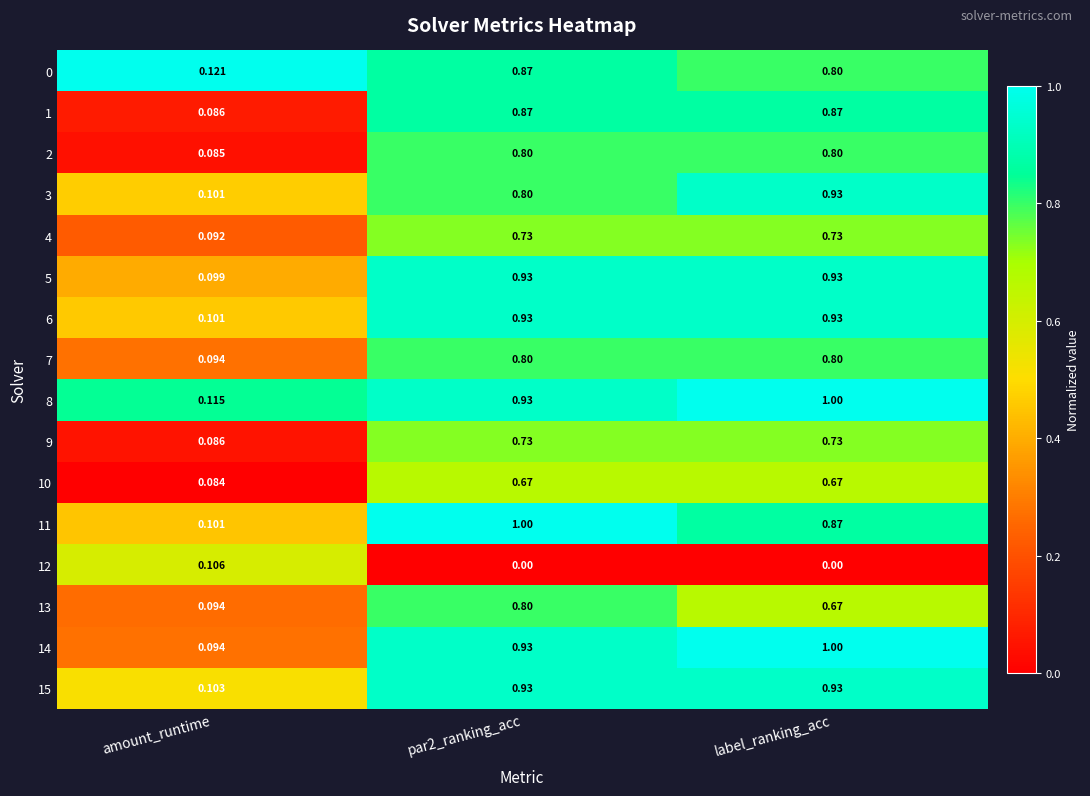

Is the value of 0 at label_ranking_acc greater than the value of 15 at amount_runtime?

Yes